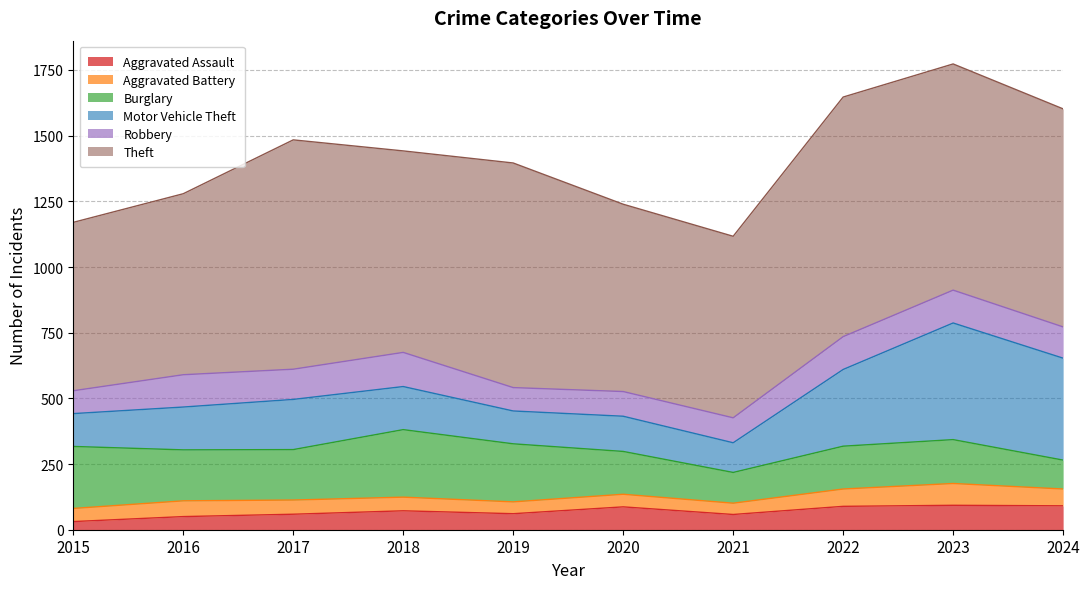

Reading left to right, what are all the values shown in this chart?

Aggravated Assault: 31	50	59	72	61	87	58	89	93	91
Aggravated Battery: 50	60	54	52	45	48	43	66	83	64
Burglary: 236	194	192	257	221	163	117	163	167	110
Motor Vehicle Theft: 125	163	191	164	125	134	113	292	444	388
Robbery: 87	123	115	130	89	94	95	125	125	119
Theft: 641	689	873	767	855	713	691	912	861	830